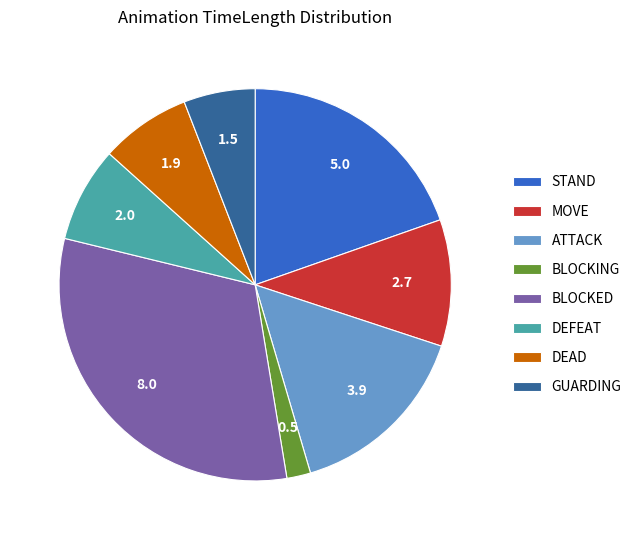

Which slice is the smallest?

BLOCKING